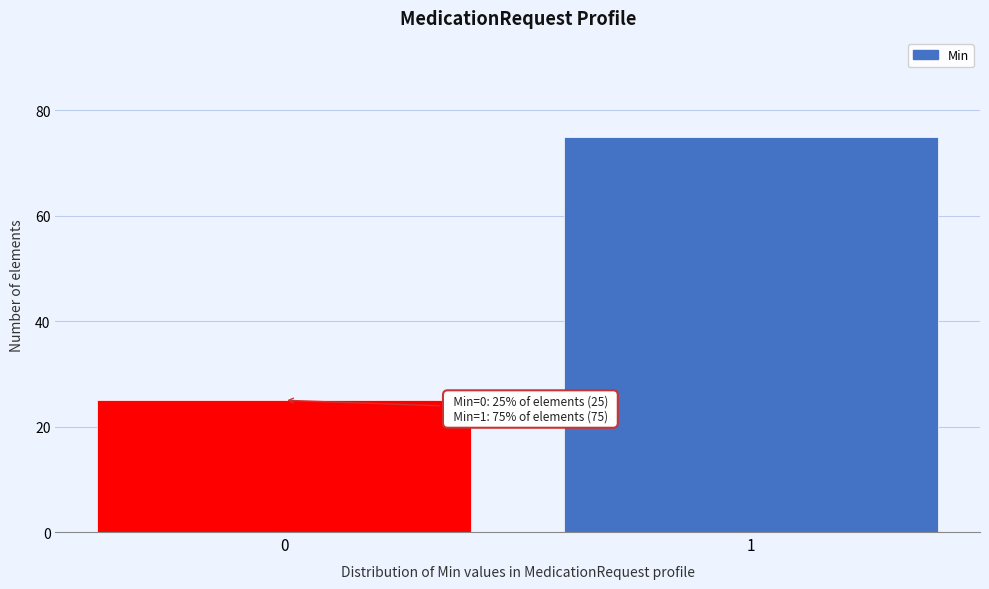

Reading left to right, transcribe all the data shown in this chart.

0=25	1=75